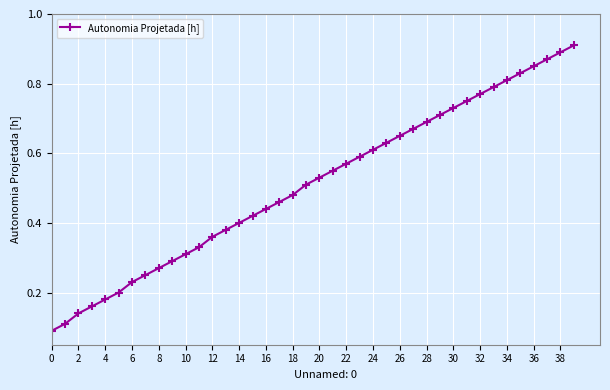

What is the sum of all values?

20.4